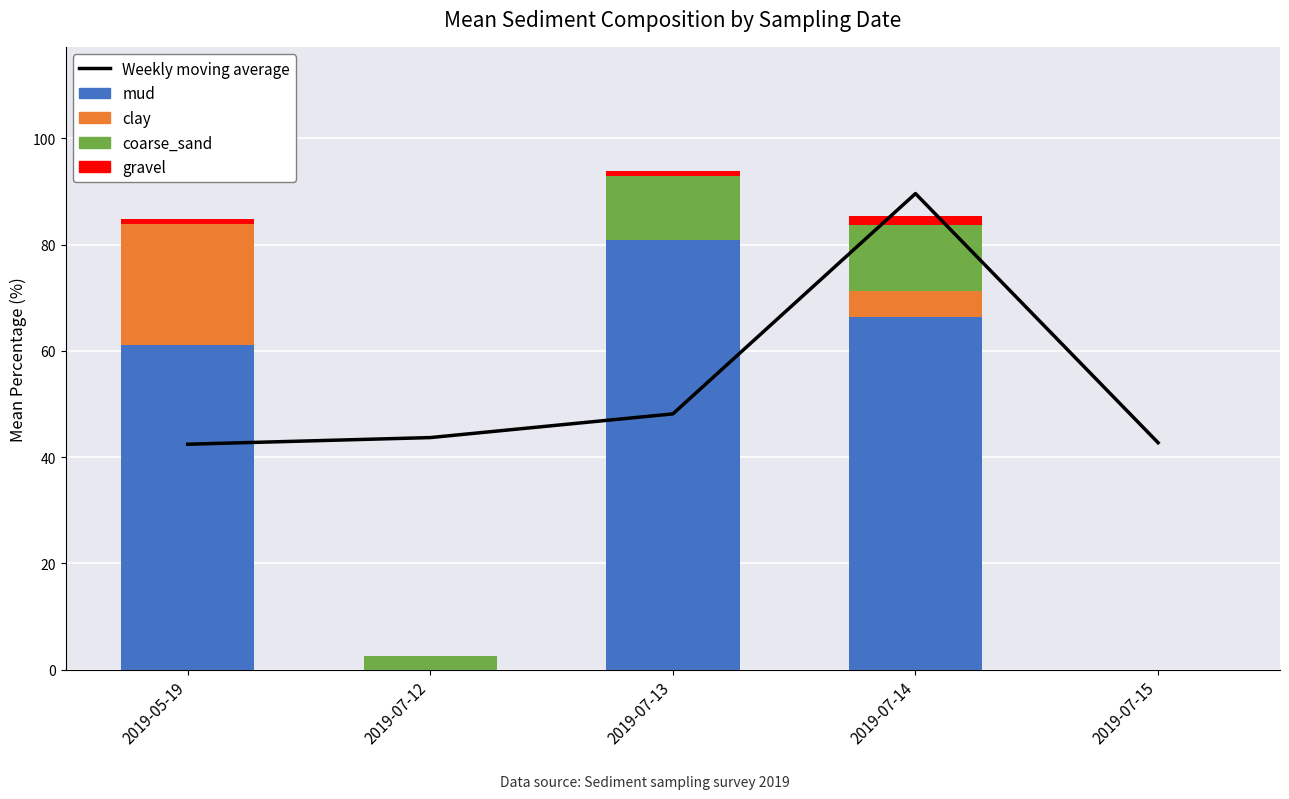

Reading right to left, transcribe all the data shown in this chart.

Weekly moving average: 42.7	89.6	48.1	43.7	42.4
mud: 0.0	66.4	80.8	0.0	61.2
clay: 0.0	5.0	0.0	0.0	22.7
coarse_sand: 0.0	12.3	12.1	2.5	0.0
gravel: 0.0	1.8	0.8	0.0	1.0